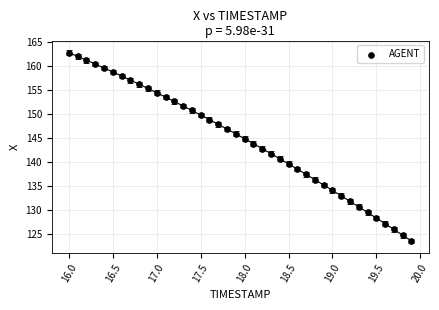

What is the range of Y values (max minus min)?

39.2